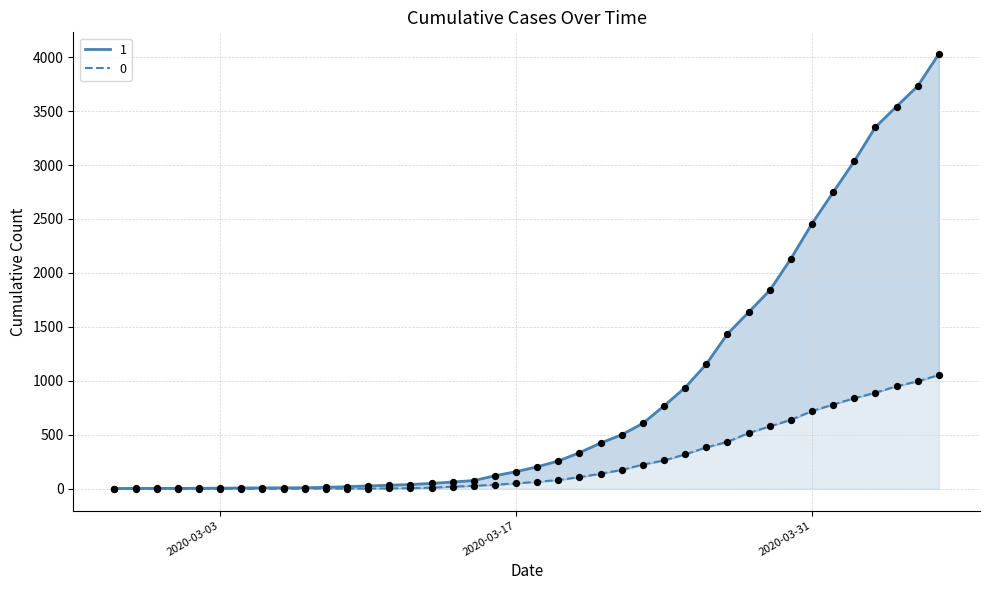

At how many categories does at least one series exceed 3167?

4